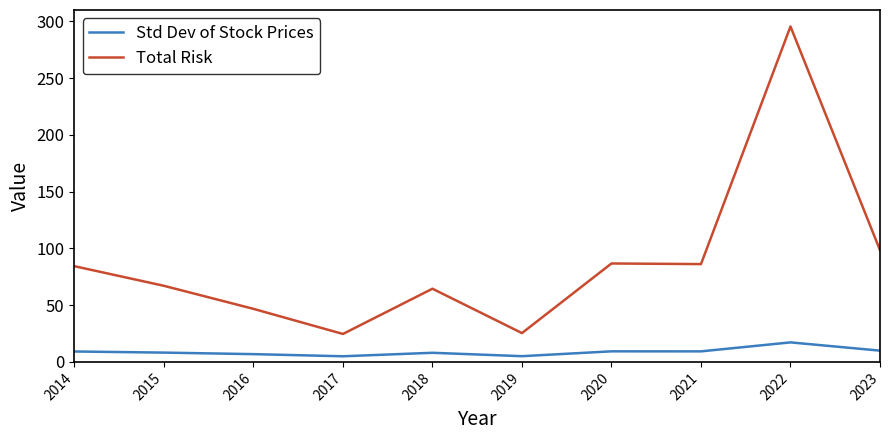

True or false: Total Risk and Std Dev of Stock Prices cross at least once.

False